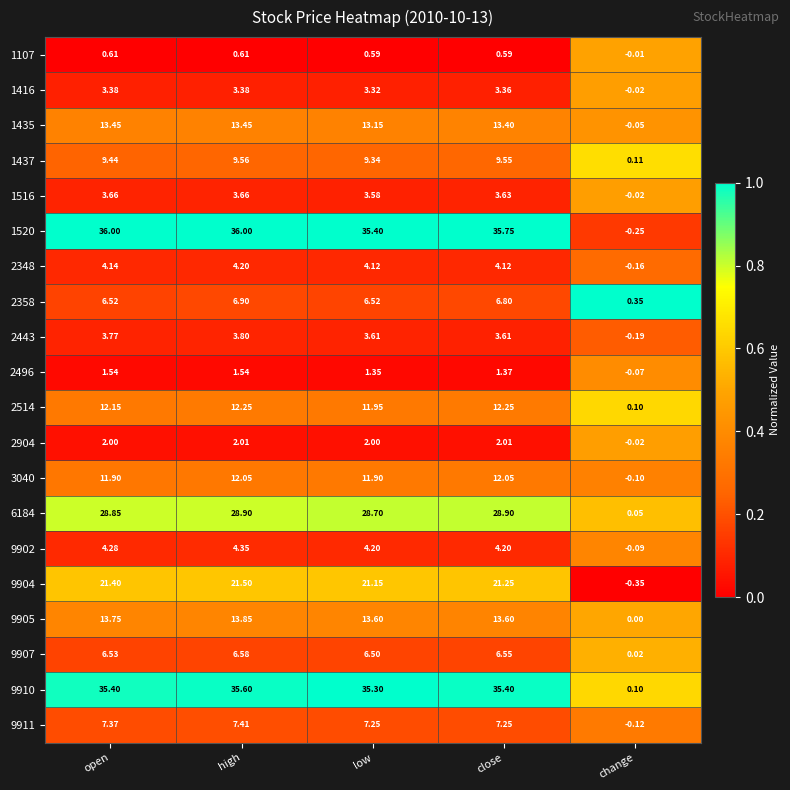

Which category has the lowest value across all series?

change